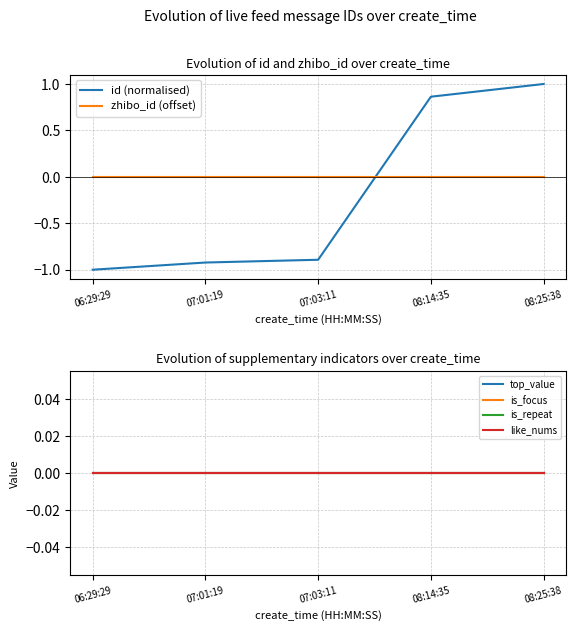

At which category is the sum across all series the highest?

08:25:38